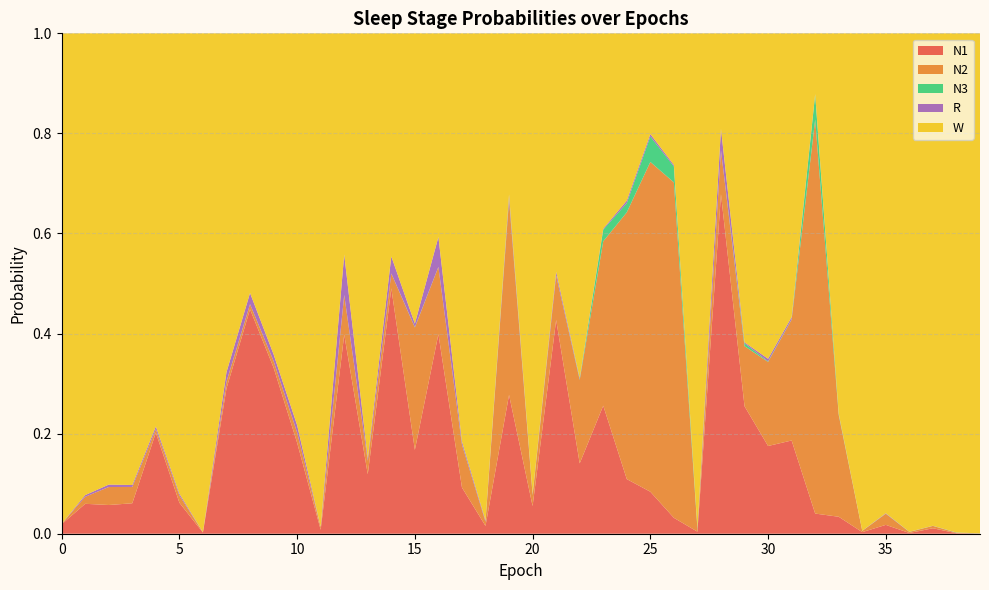

Reading right to left, list all the values displayed in this chart.

N1: 0.0	0.0	0.0	0.0	0.0	0.0	0.0	0.0	0.2	0.2	0.3	0.7	0.0	0.0	0.1	0.1	0.3	0.1	0.4	0.1	0.3	0.0	0.1	0.4	0.2	0.5	0.1	0.4	0.0	0.2	0.3	0.4	0.3	0.0	0.1	0.2	0.1	0.1	0.1	0.0
N2: 0.0	0.0	0.0	0.0	0.0	0.0	0.2	0.8	0.2	0.2	0.1	0.1	0.0	0.7	0.7	0.5	0.3	0.2	0.1	0.0	0.4	0.0	0.1	0.1	0.2	0.0	0.0	0.1	0.0	0.0	0.0	0.0	0.0	0.0	0.0	0.0	0.0	0.0	0.0	0.0
N3: 0.0	0.0	0.0	0.0	0.0	0.0	0.0	0.0	0.0	0.0	0.0	0.0	0.0	0.0	0.1	0.0	0.0	0.0	0.0	0.0	0.0	0.0	0.0	0.0	0.0	0.0	0.0	0.0	0.0	0.0	0.0	0.0	0.0	0.0	0.0	0.0	0.0	0.0	0.0	0.0
R: 0.0	0.0	0.0	0.0	0.0	0.0	0.0	0.0	0.0	0.0	0.0	0.0	0.0	0.0	0.0	0.0	0.0	0.0	0.0	0.0	0.0	0.0	0.0	0.1	0.0	0.0	0.0	0.1	0.0	0.0	0.0	0.0	0.0	0.0	0.0	0.0	0.0	0.0	0.0	0.0
W: 1.0	1.0	1.0	1.0	1.0	1.0	0.8	0.1	0.6	0.7	0.6	0.2	1.0	0.3	0.2	0.3	0.4	0.7	0.5	0.9	0.3	1.0	0.8	0.4	0.6	0.4	0.8	0.4	1.0	0.8	0.6	0.5	0.7	1.0	0.9	0.8	0.9	0.9	0.9	1.0